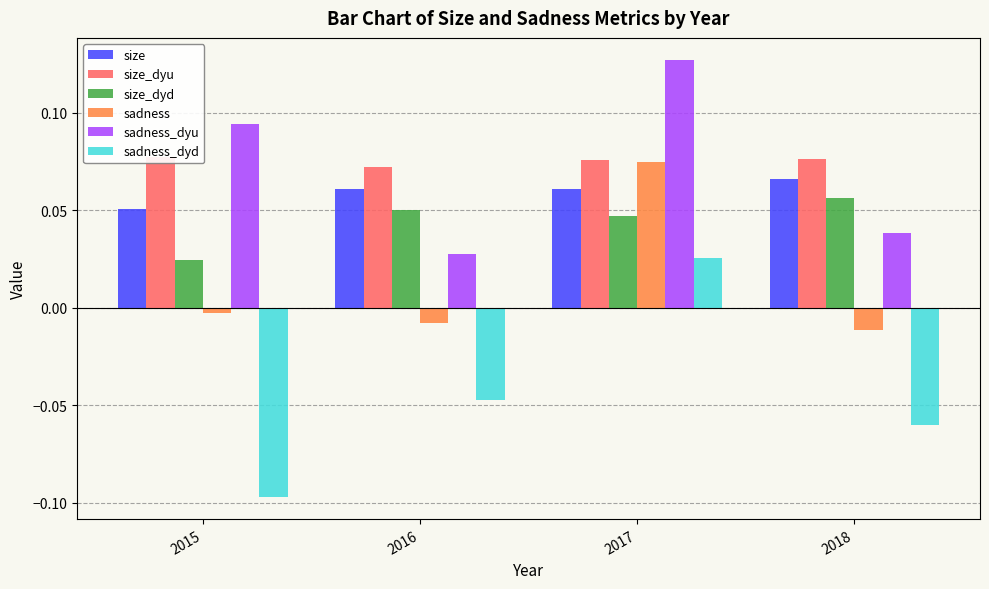

Does the chart contain stacked bars?

No